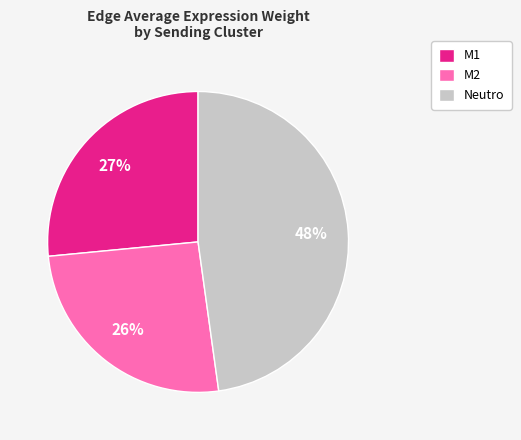

How many slices are in this pie chart?

3